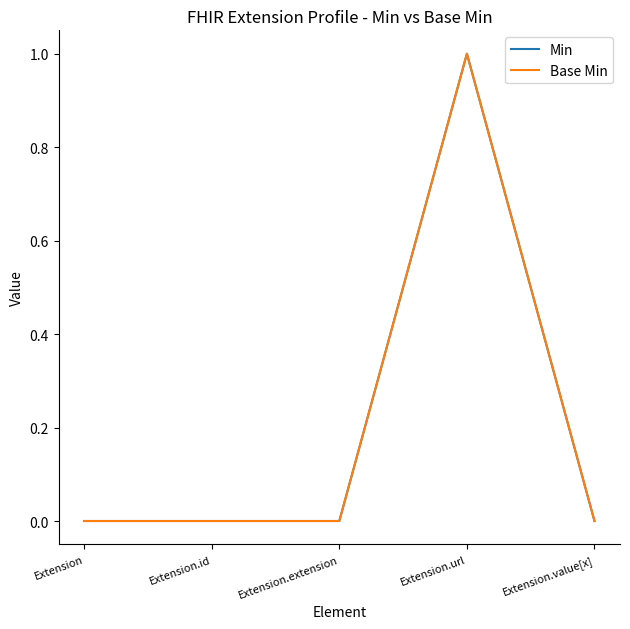

At which category is the sum across all series the highest?

Extension.url